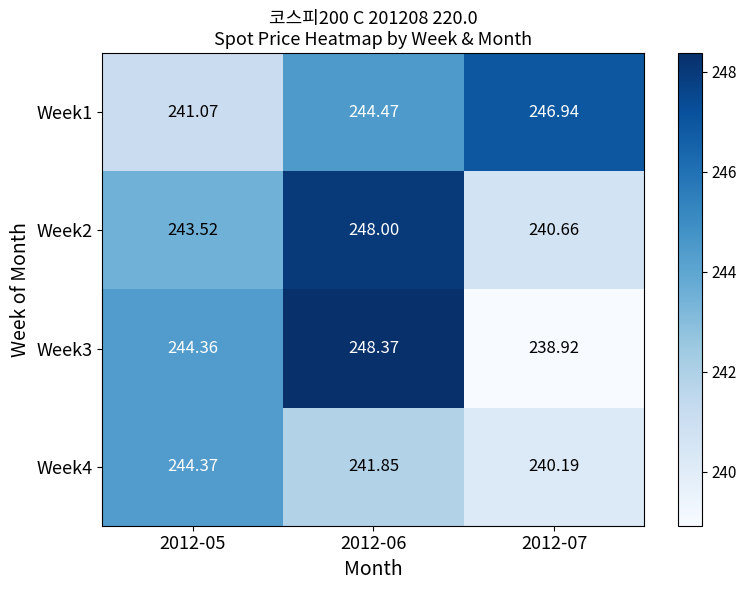

Rank the series at 2012-06 from highest to lowest value.

Week3, Week2, Week1, Week4